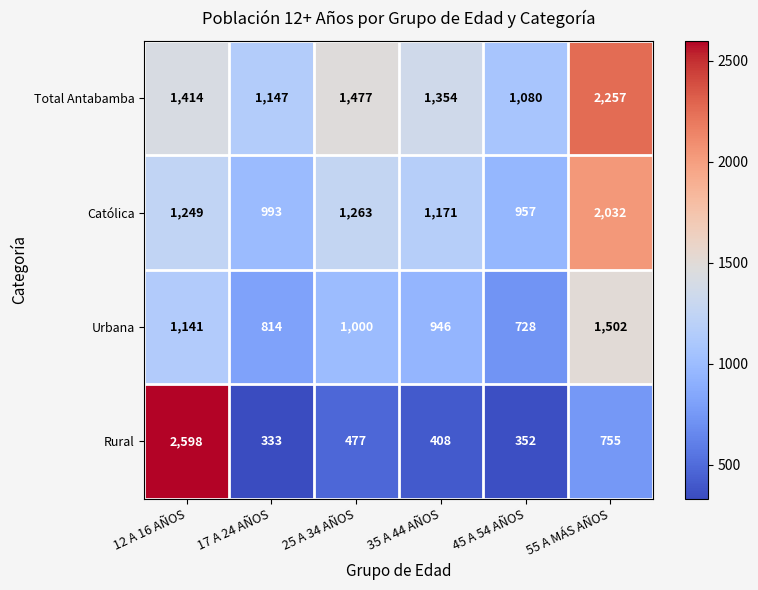

At which category is the sum across all series the highest?

55 A MÁS AÑOS